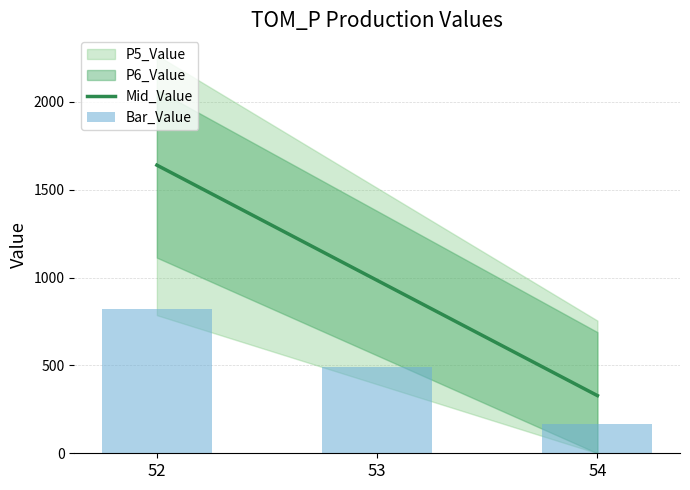

Which series has the largest total across all categories?

Mid_Value